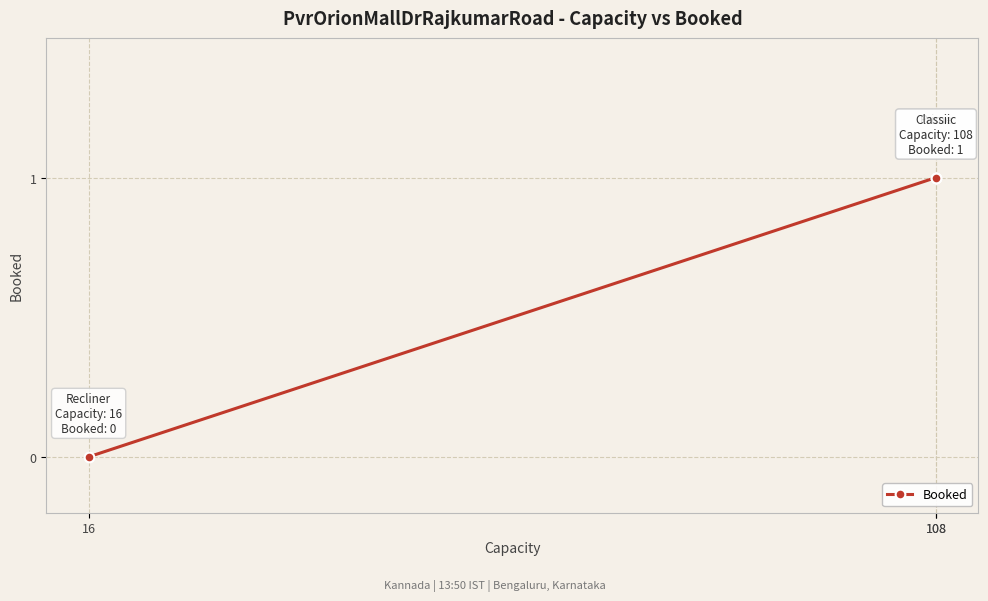

Rank the categories by value from lowest to highest.

16, 108, 108